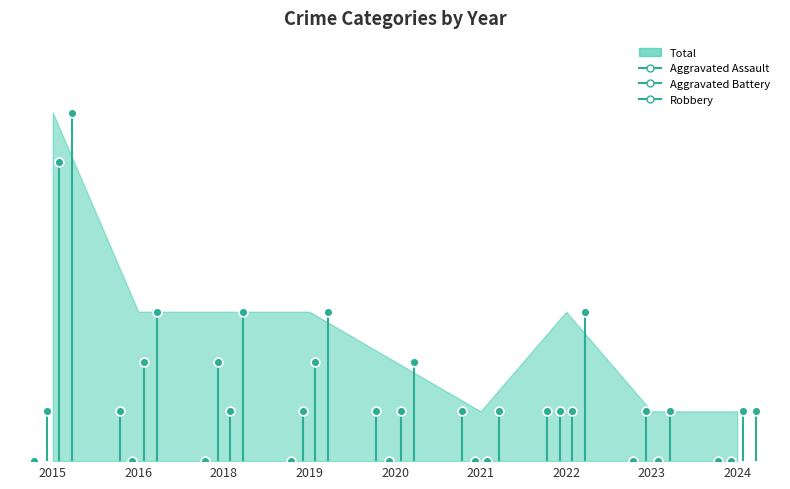

At how many categories does at least one series exceed 4?

1